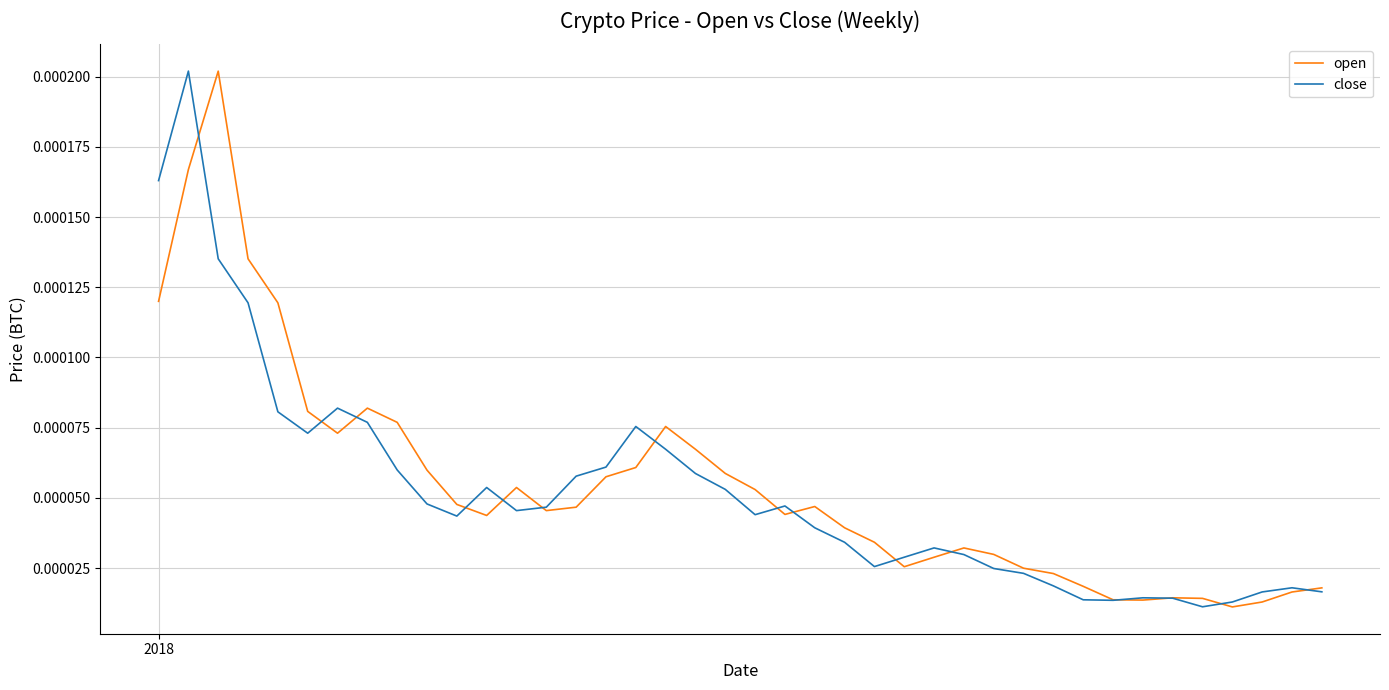

What are all the series names shown in the legend?

open, close